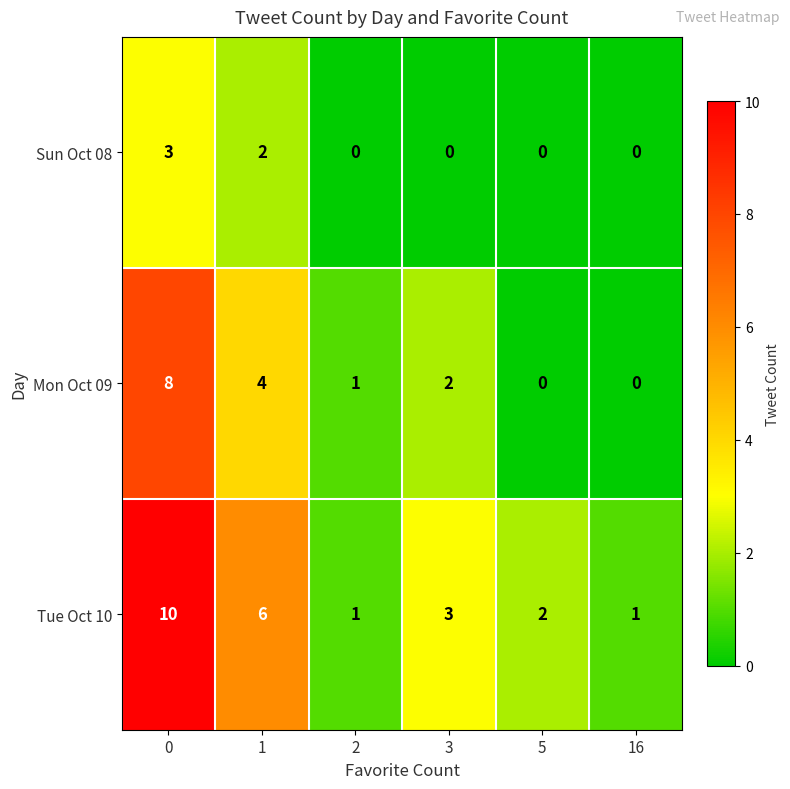

What is the total value across all series at 1?

12